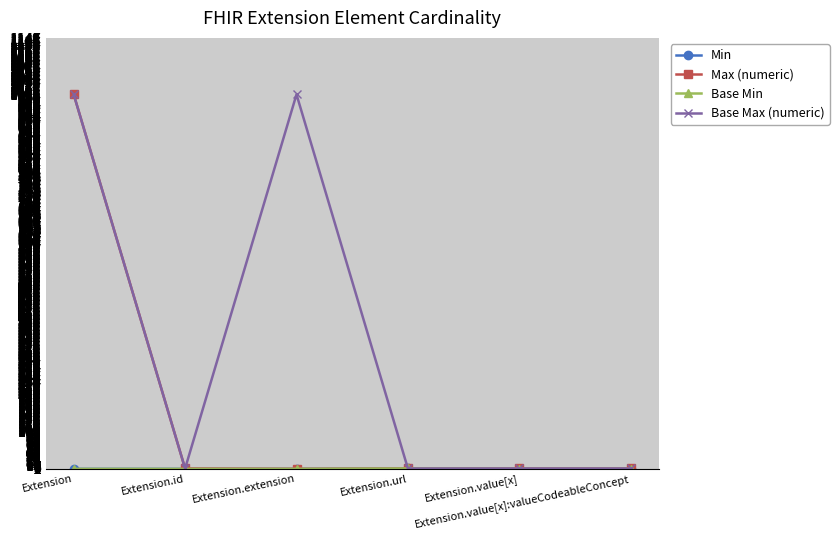

The value of Min at Extension.value[x] is 1. True or false?

False